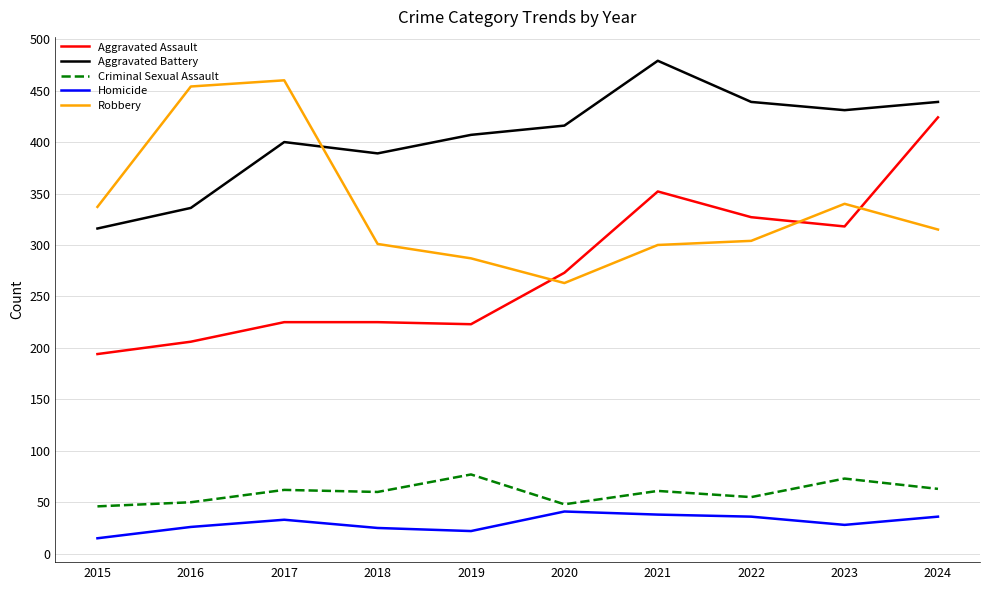

Which series changed the most between 2017 and 2021?

Robbery